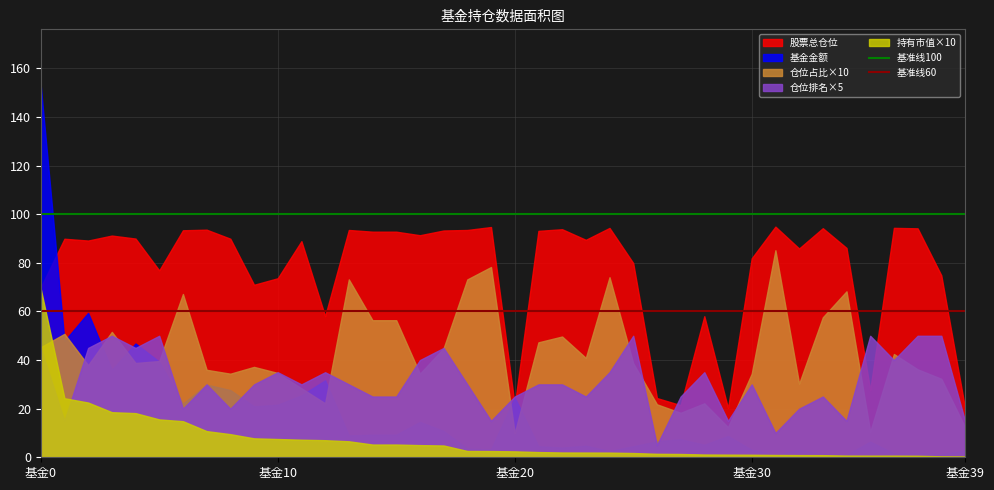

At which category is the sum across all series the highest?

基金0